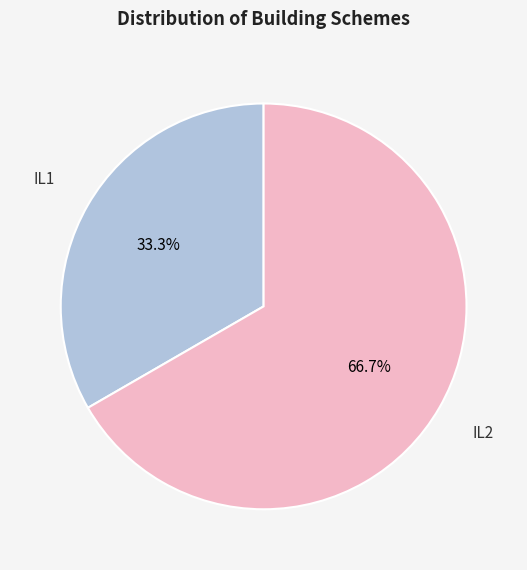

The IL2 slice represents 54% of the pie. True or false?

False